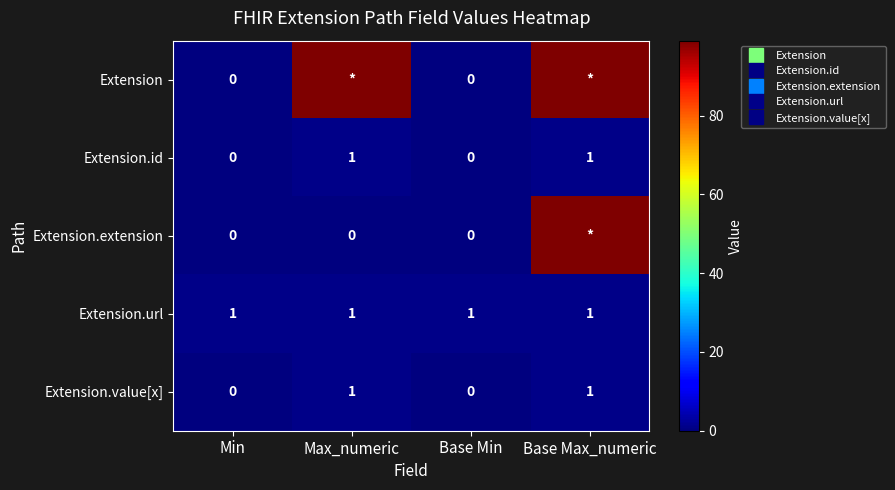

List the series in order of their peak value, highest first.

Extension, Extension.extension, Extension.id, Extension.url, Extension.value[x]